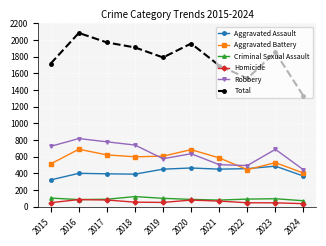

True or false: Total and Aggravated Battery cross at least once.

False